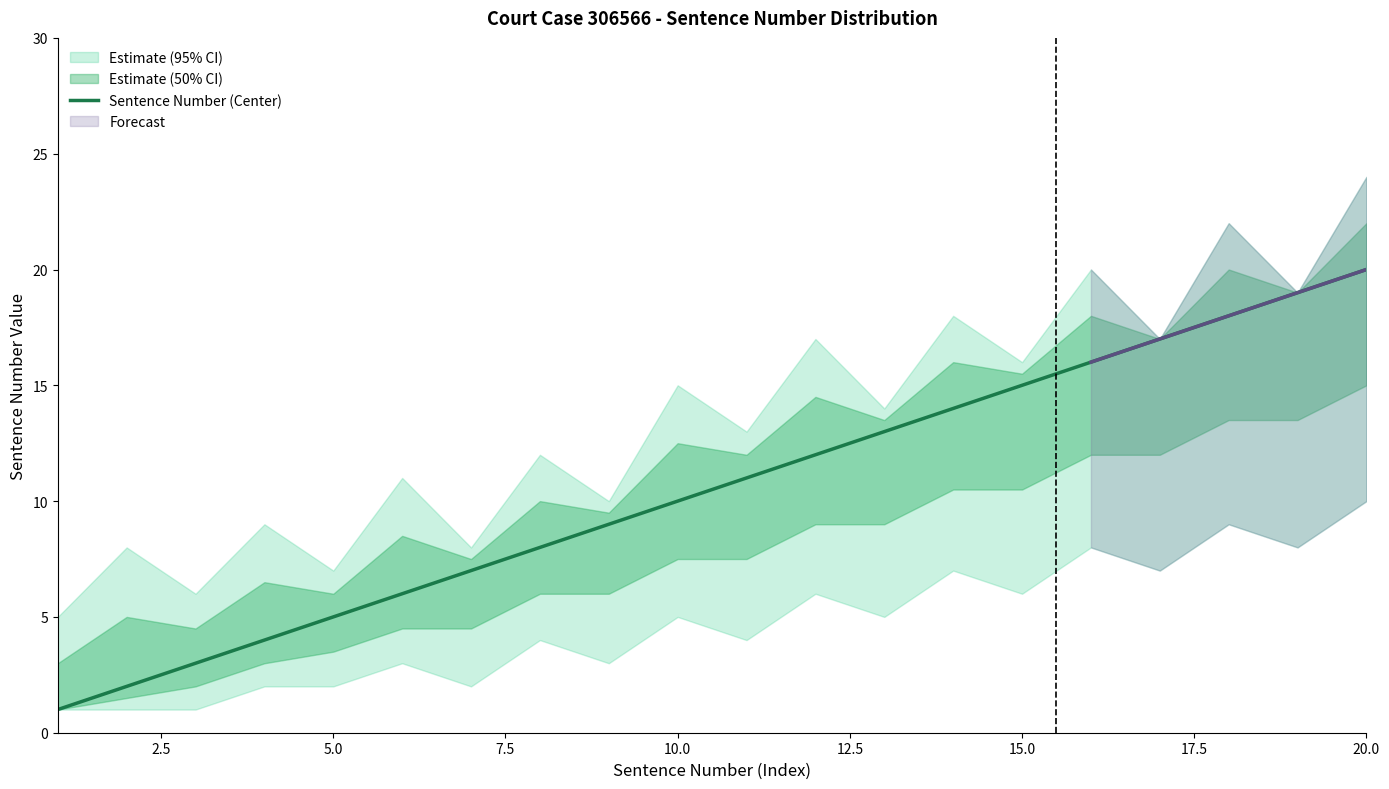

What is the greatest value displayed?

20